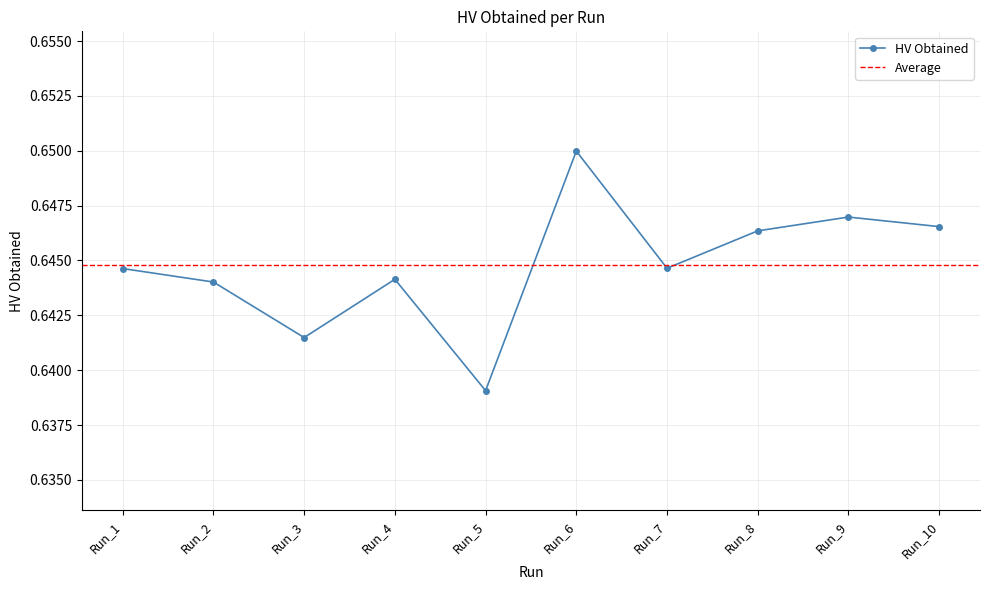

How many interior local valleys (lower than both neighbors) does the data have?

3